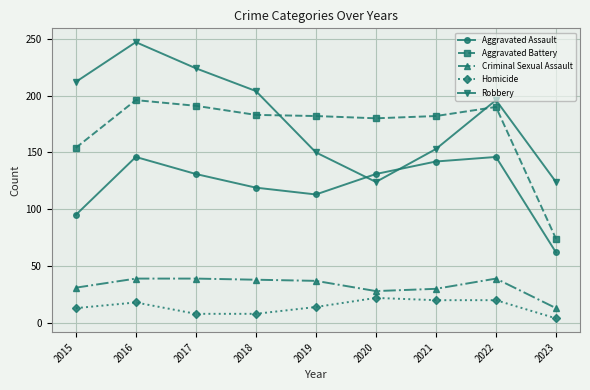

Does the chart display data point markers on the line(s)?

Yes